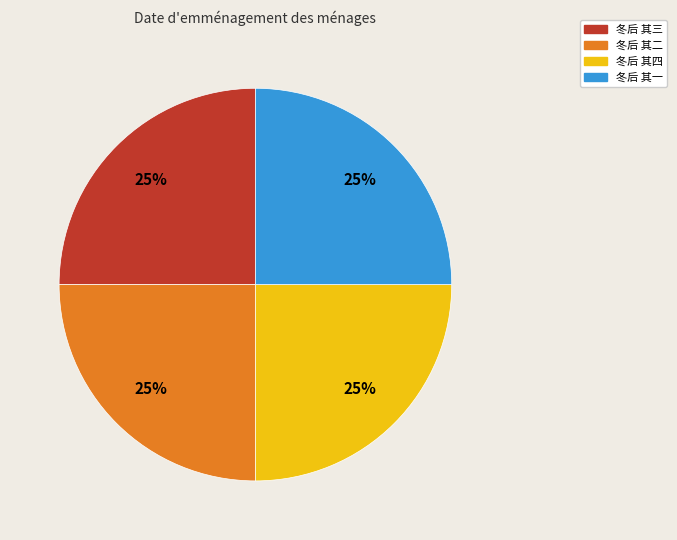

To the nearest percent, what is the average slice percentage?

25%